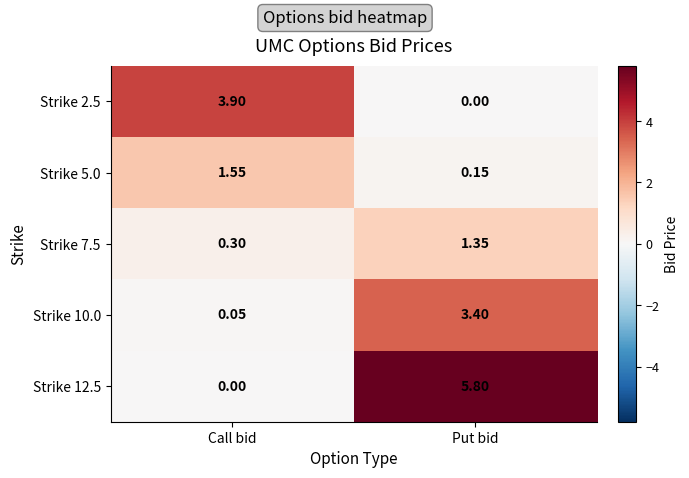

Which category has the highest value in the Strike 7.5 series?

Put bid